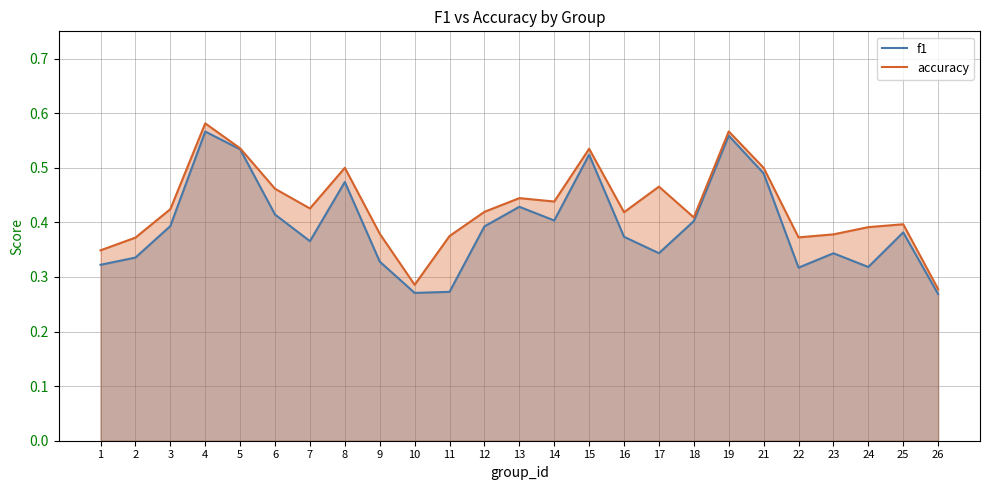

In f1, how many points are higher than both neighbors (excluding endpoints)?

7